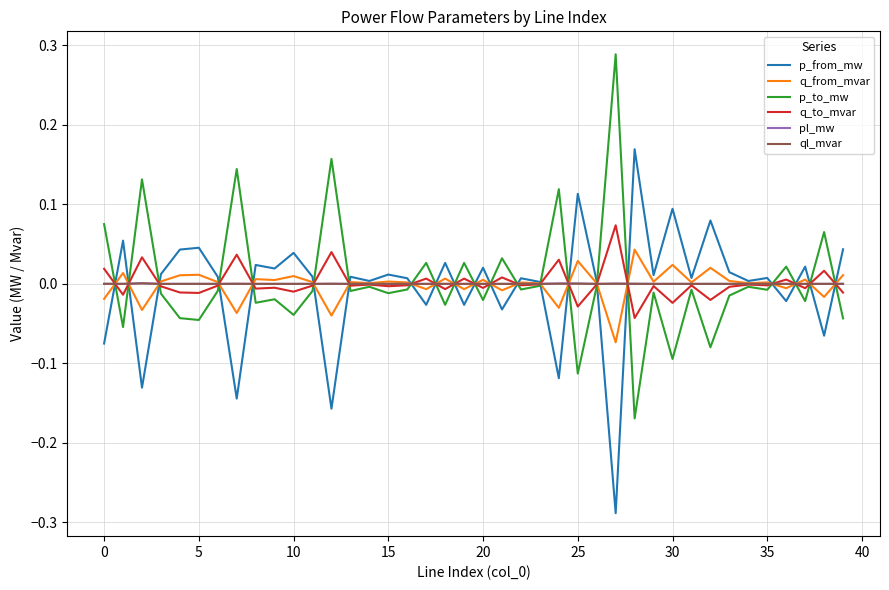

How many intersections are there between pl_mw and p_to_mw?

21